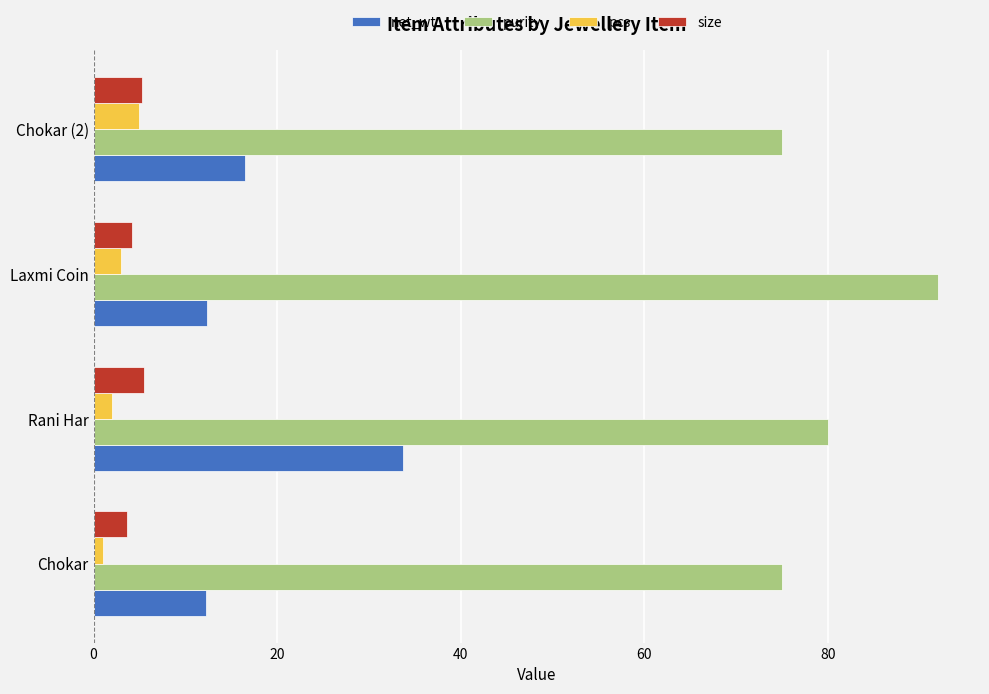

What is the spread (max minus min) of values at Rani Har?

78.0